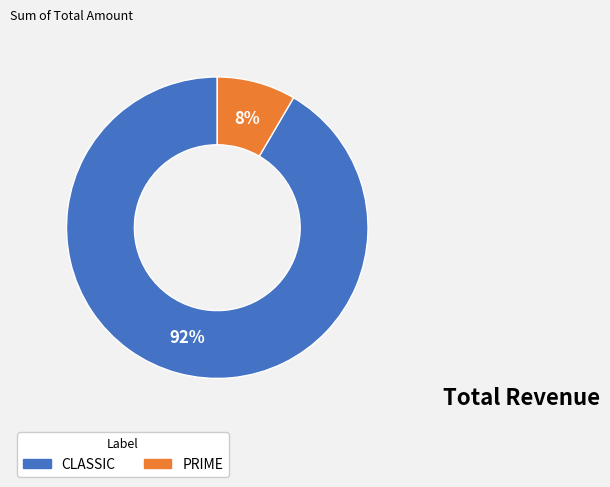

How many slices are in this pie chart?

2